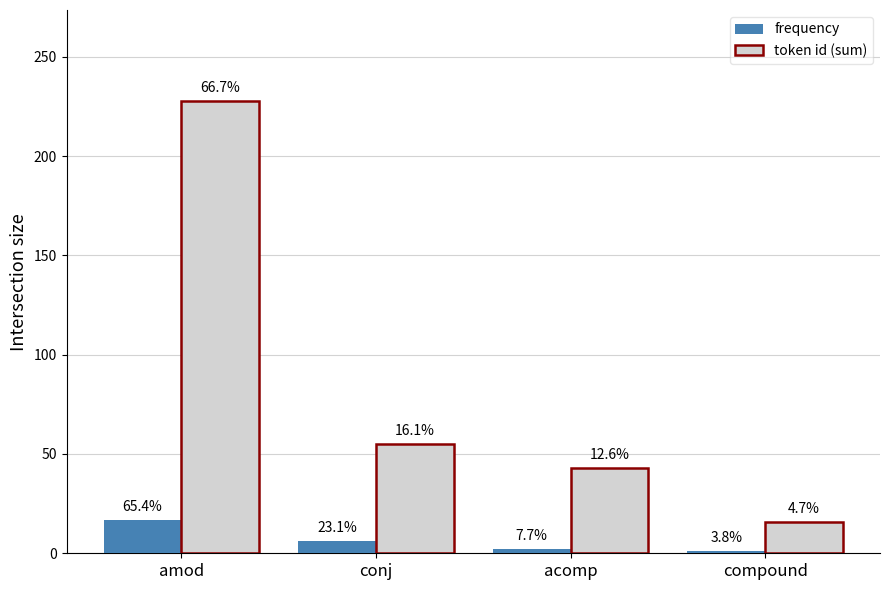

At how many categories does at least one series exceed 100?

1